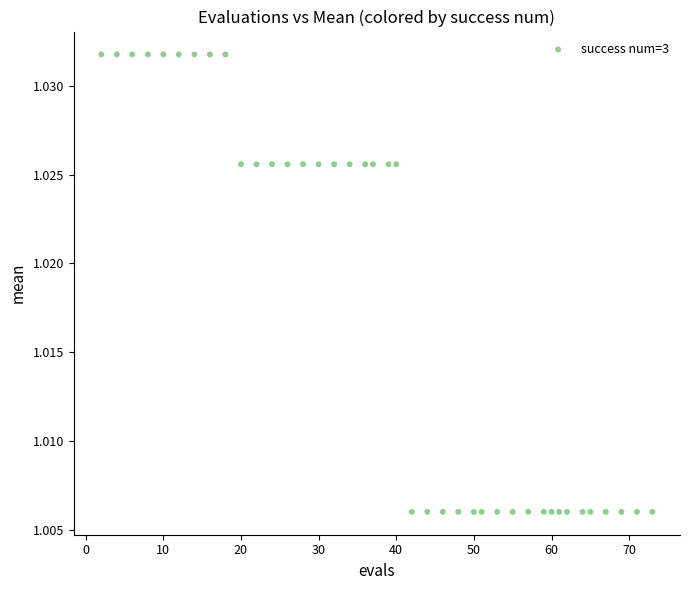

What is the range of X values (max minus min)?

71.0